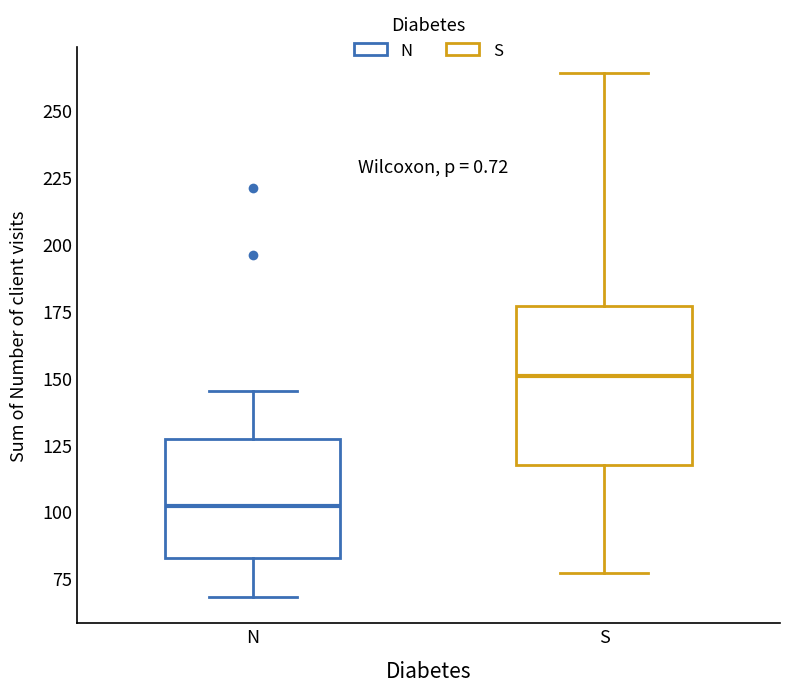

Comparing the boxes themselves (not the whiskers), which one is the tallest?

S